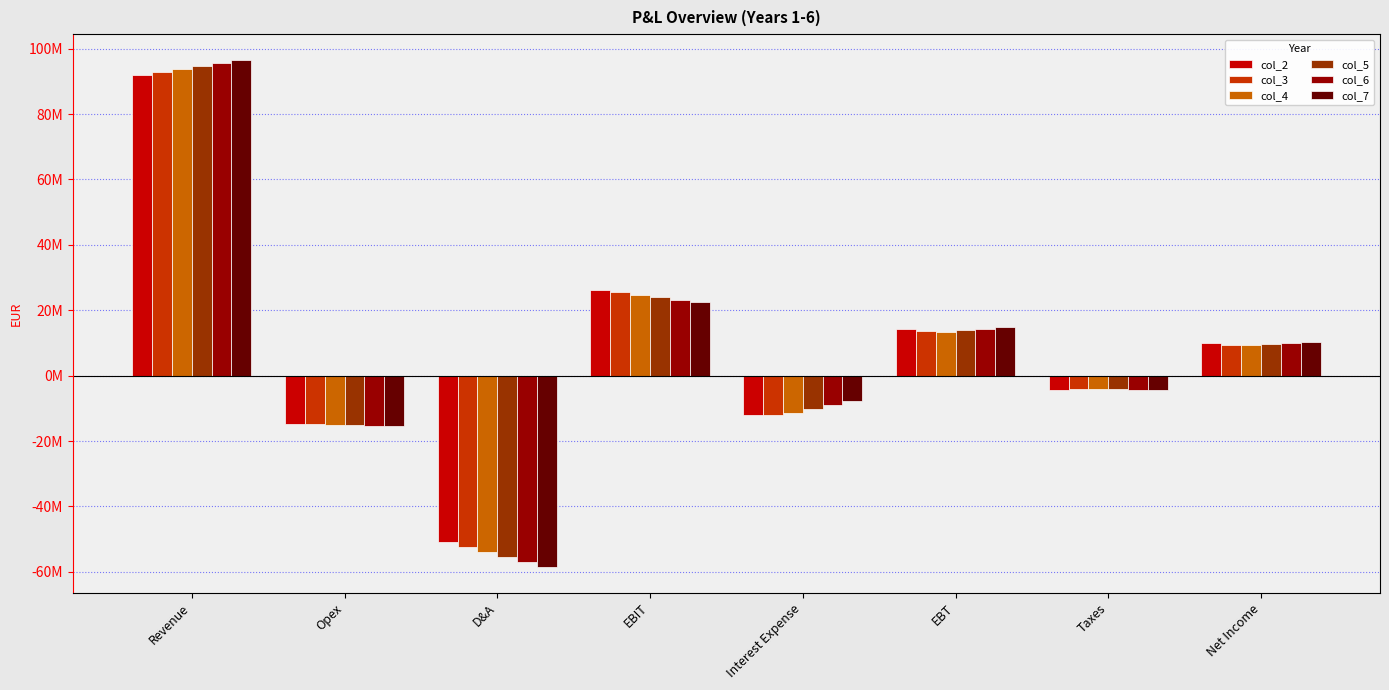

At which category does the chart reach its minimum across all series?

D&A